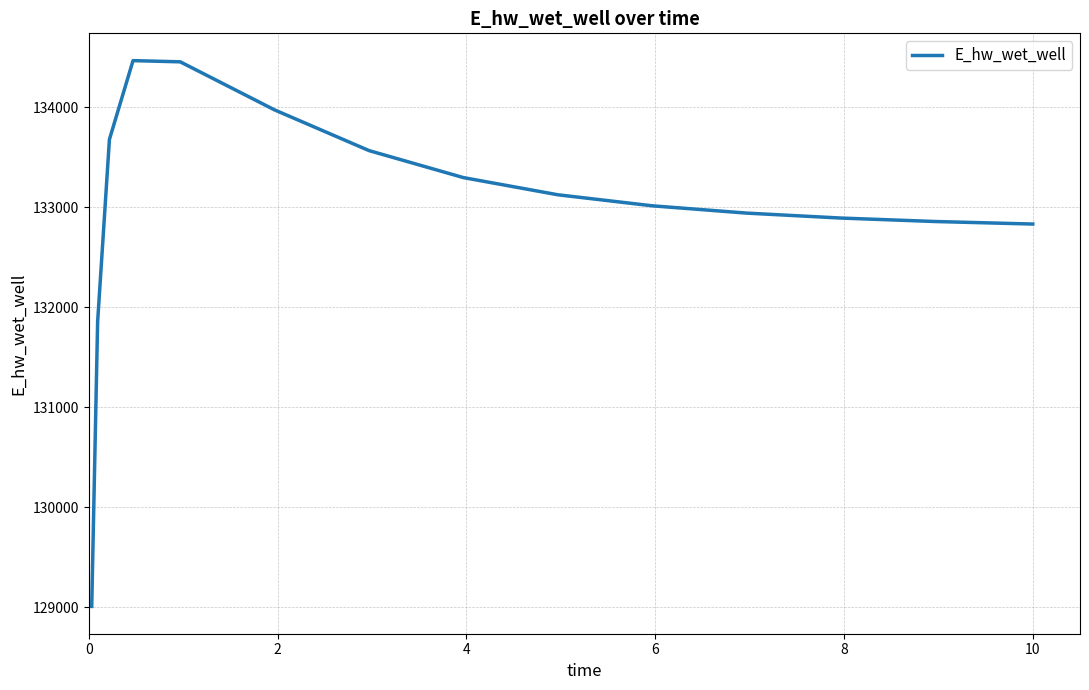

What is the minimum value shown in the chart?

129009.7